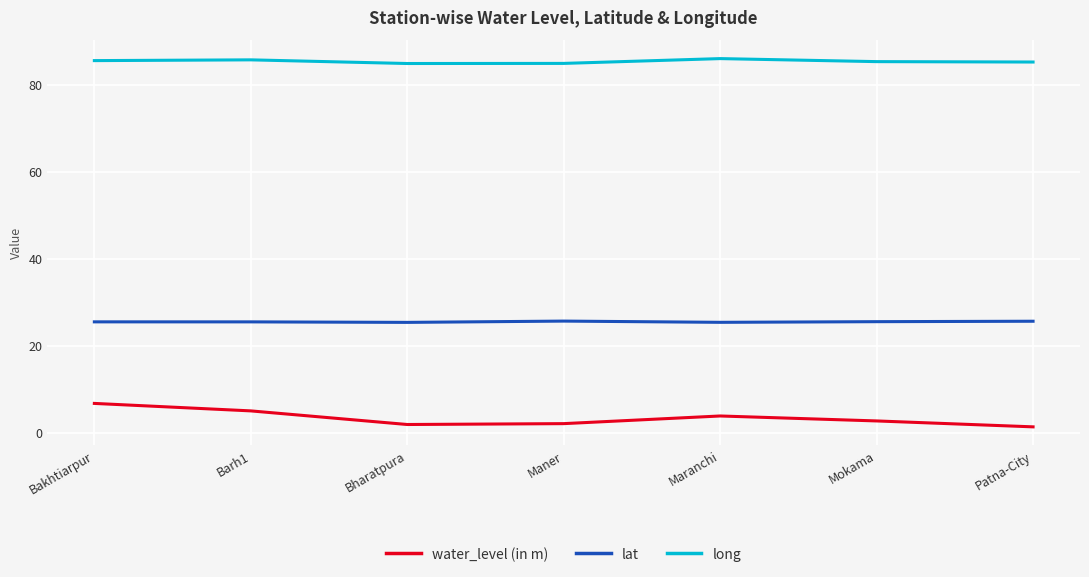

What position from the right is Maner?

4